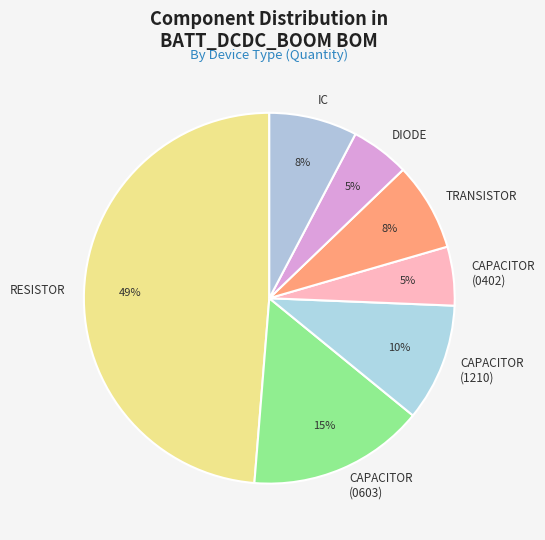

Combined, do RESISTOR and CAPACITOR (1210) account for over 50%?

Yes